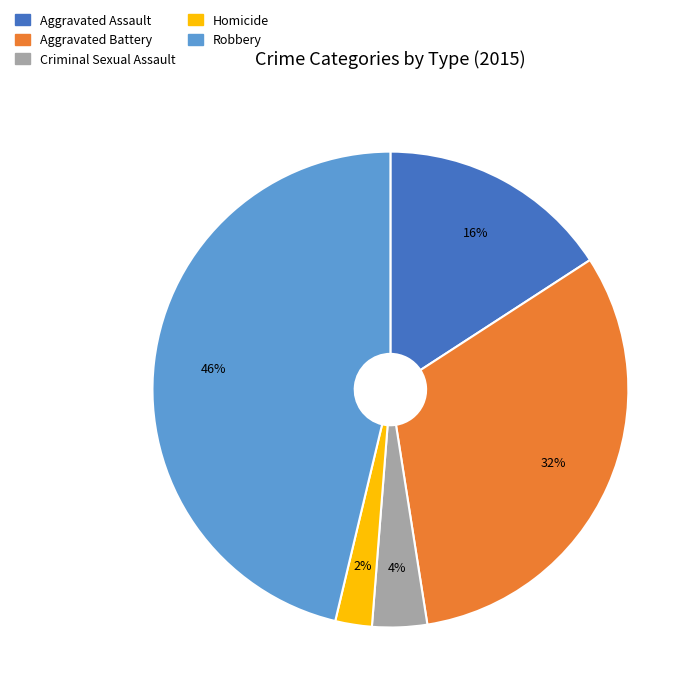

True or false: Aggravated Battery accounts for 46% of the total.

False